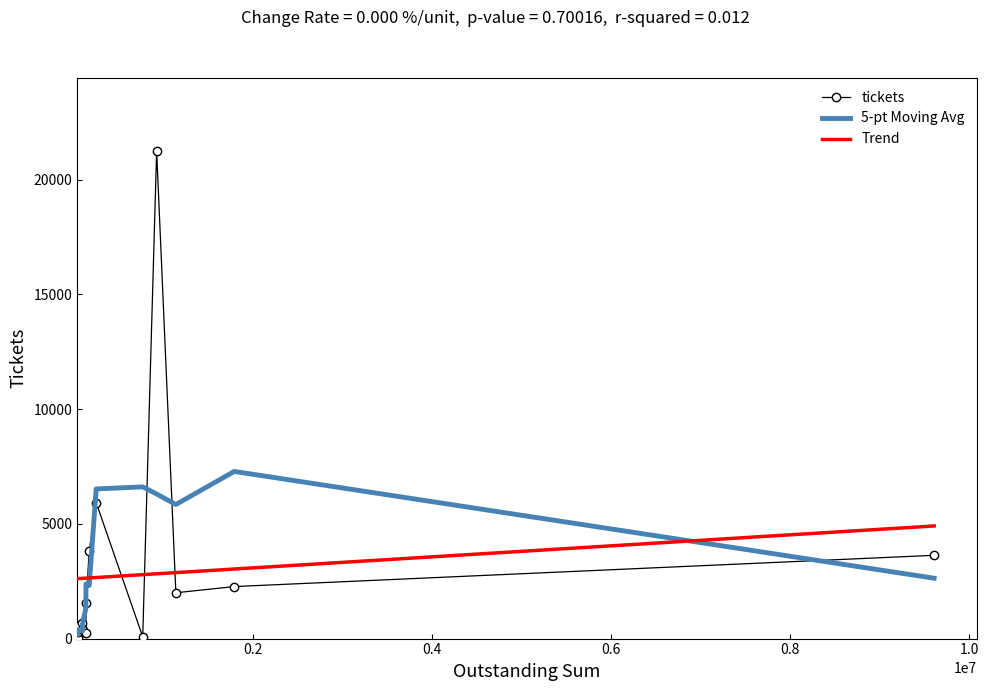

True or false: tickets and Trend cross at least once.

True